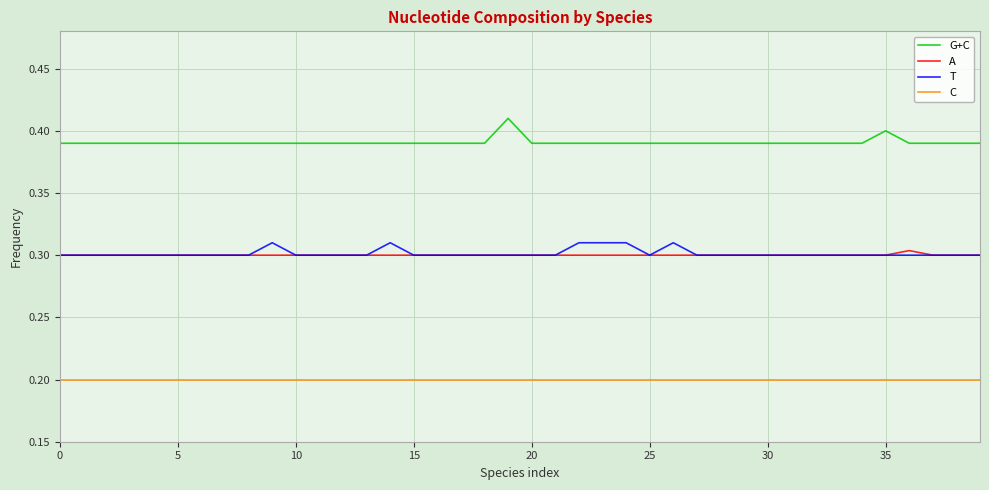

What is the smallest value displayed?

0.2